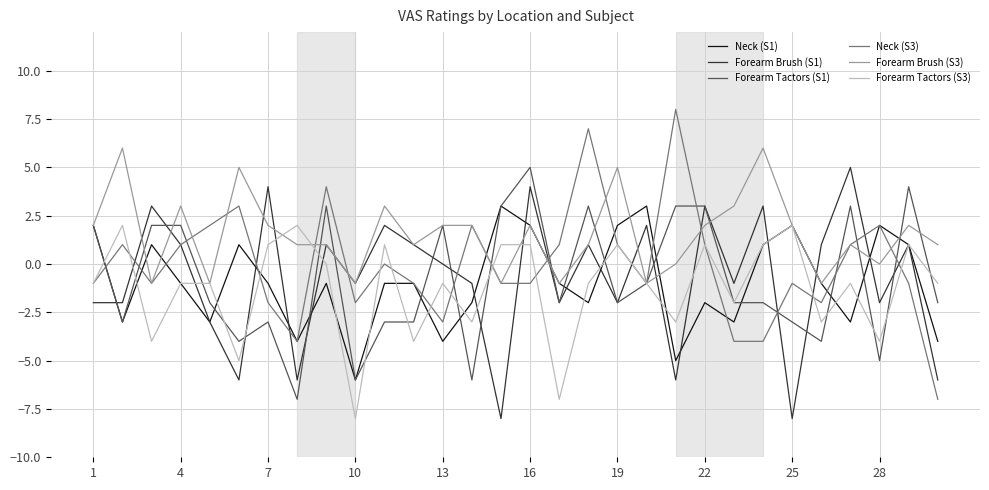

Does the chart display data point markers on the line(s)?

No